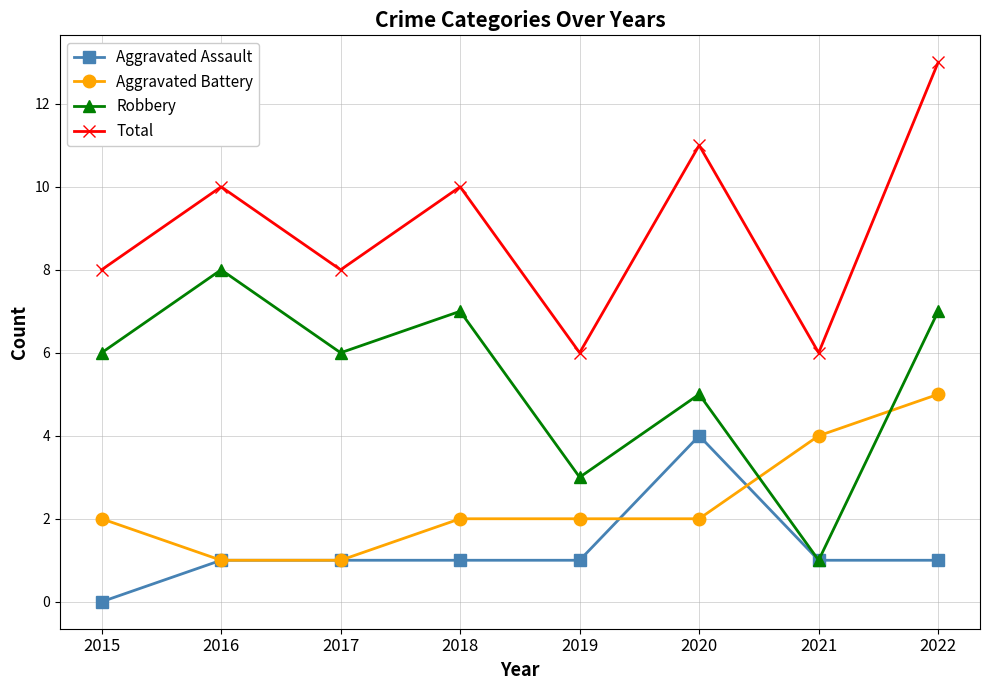

Which label corresponds to the largest value in the chart?

2022